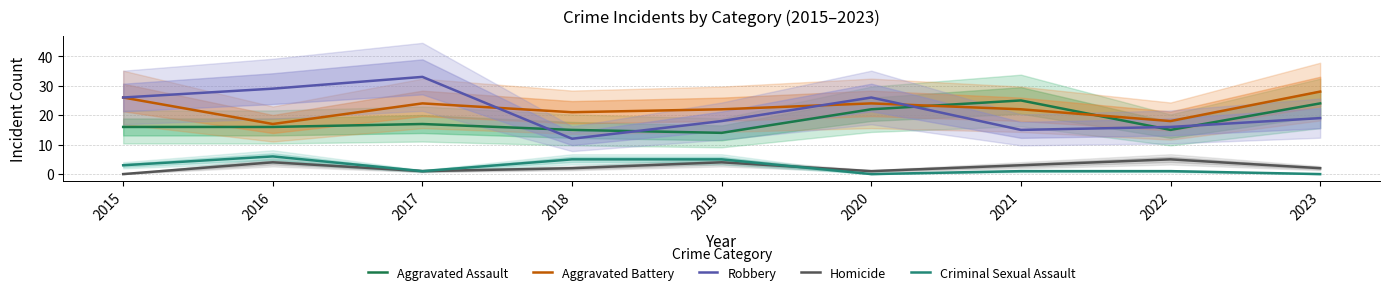

Which category has the lowest value in the Aggravated Assault series?

2019